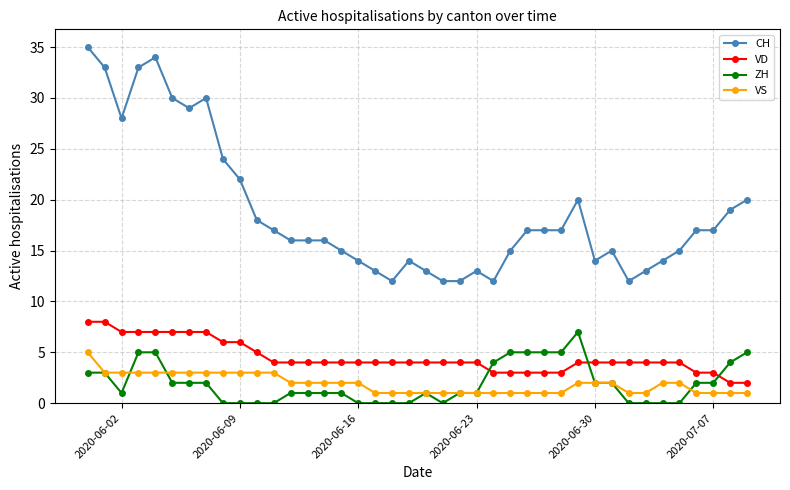

True or false: ZH and CH cross at least once.

False